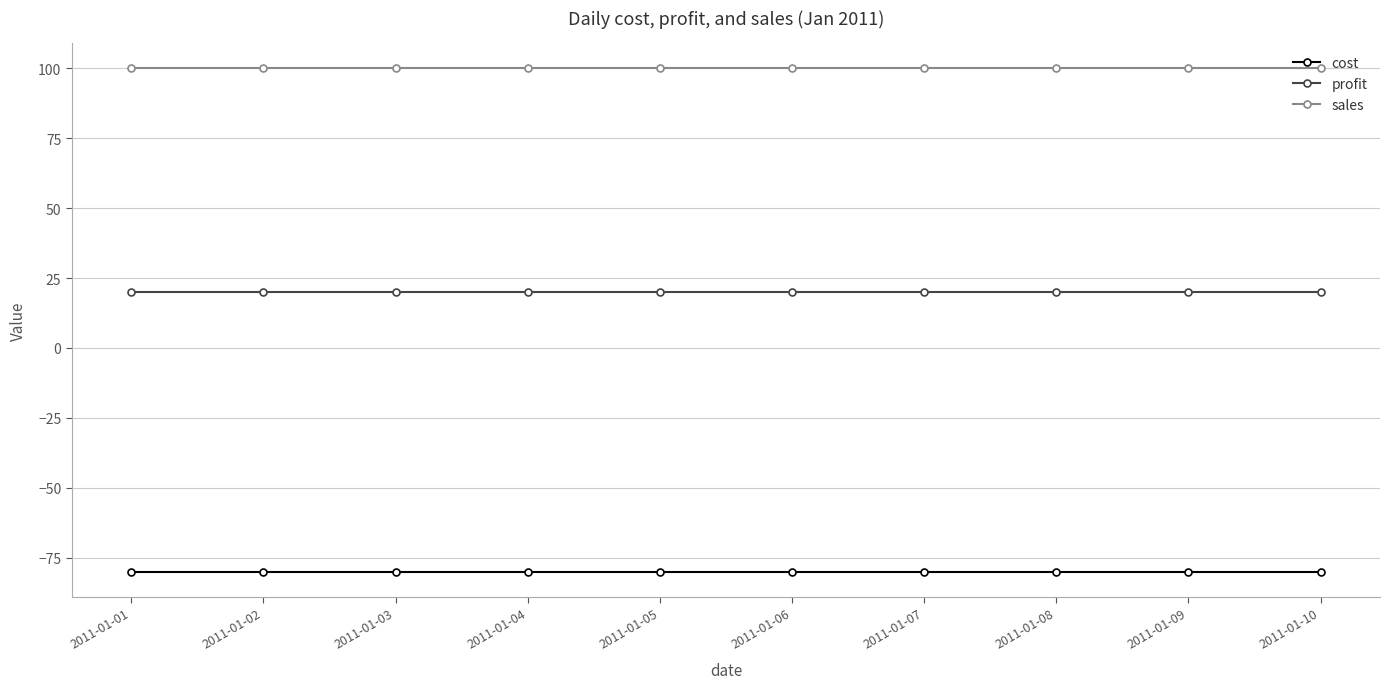

Reading left to right, what are all the values shown in this chart?

cost: -80	-80	-80	-80	-80	-80	-80	-80	-80	-80
profit: 20	20	20	20	20	20	20	20	20	20
sales: 100	100	100	100	100	100	100	100	100	100